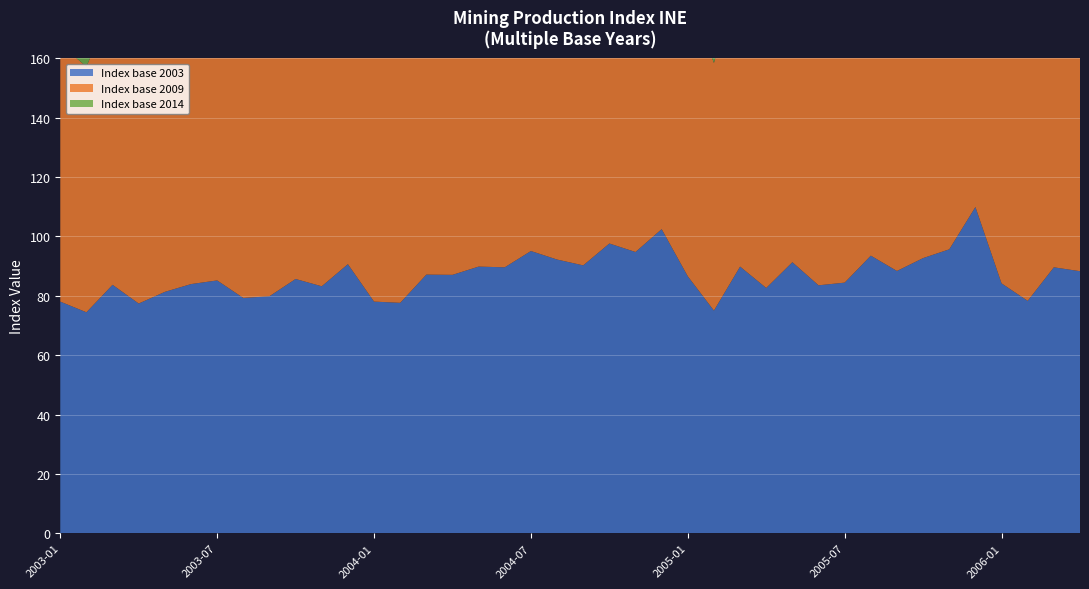

Reading left to right, transcribe all the data shown in this chart.

Index base 2003: 78.0	74.5	83.7	77.4	81.3	84.0	85.2	79.3	79.8	85.7	83.2	90.7	78.0	77.6	87.1	87.1	89.8	89.6	95.1	92.2	90.2	97.6	94.8	102.5	86.6	75.0	89.8	82.6	91.3	83.5	84.4	93.5	88.4	92.7	95.7	109.9	84.2	78.3	89.6	88.3
Index base 2009: 86.6	82.8	94.0	86.9	91.4	94.6	95.3	88.8	89.9	97.1	94.3	101.9	86.6	86.3	97.9	97.7	101.0	101.0	106.4	103.3	101.6	110.7	107.4	115.2	96.0	83.4	100.9	92.8	102.6	94.2	94.5	104.8	99.5	105.1	108.4	123.6	93.4	87.0	100.7	99.1
Index base 2014: 95.3	90.9	102.2	94.5	99.3	102.5	104.0	96.8	97.5	104.6	101.6	110.7	95.3	94.8	106.4	106.3	109.7	109.4	116.1	112.6	110.2	119.2	115.7	125.1	105.7	91.6	109.7	100.9	111.5	102.0	103.1	114.2	107.9	113.2	116.8	134.2	102.8	95.6	109.4	107.8